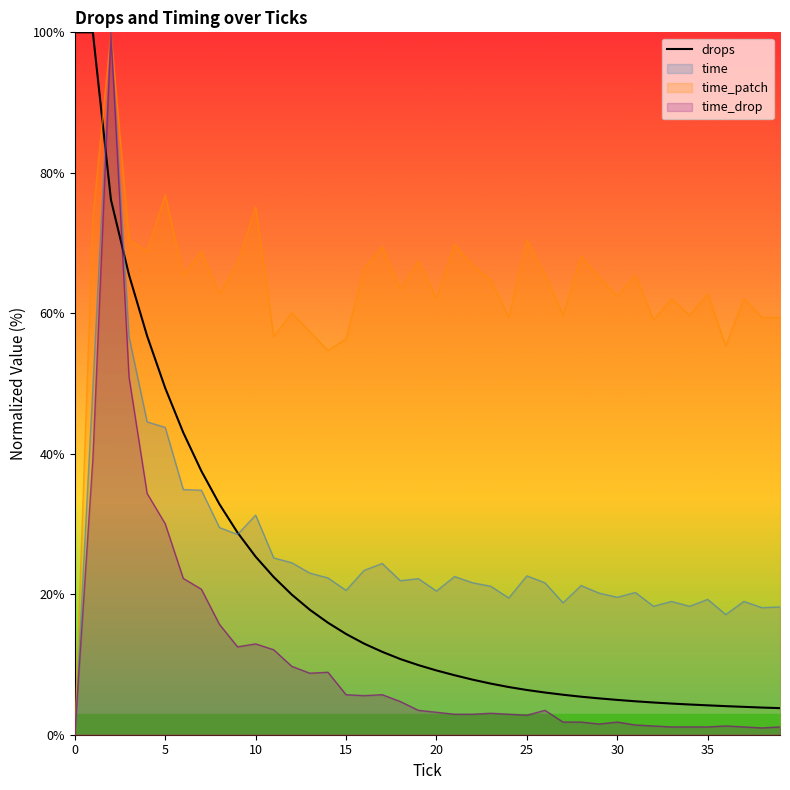

What is the smallest value displayed?

3.8